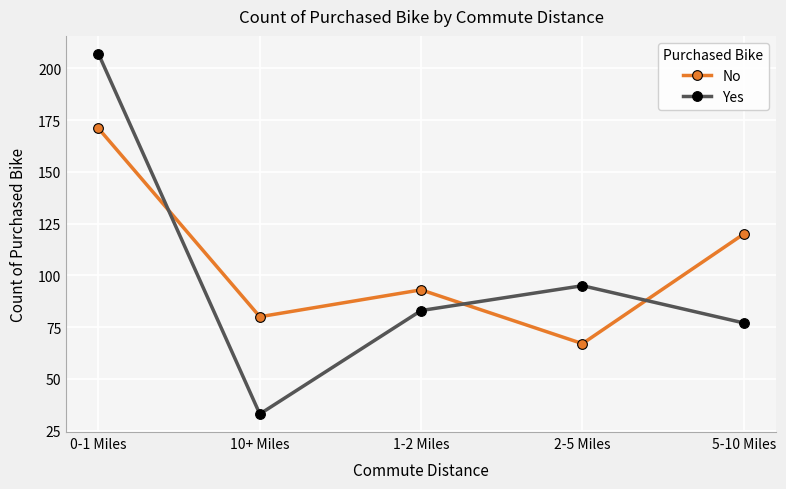

Does the chart have visible grid lines?

Yes